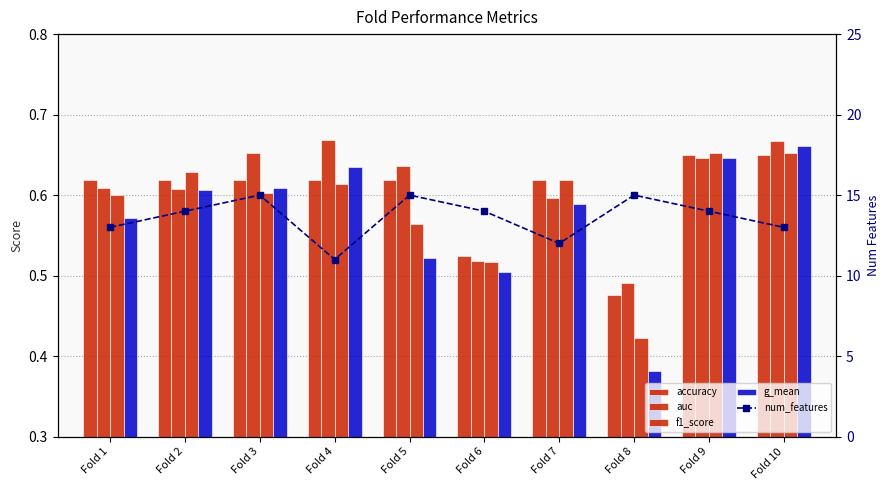

True or false: f1_score has a value of 0.6 at Fold 7.

True